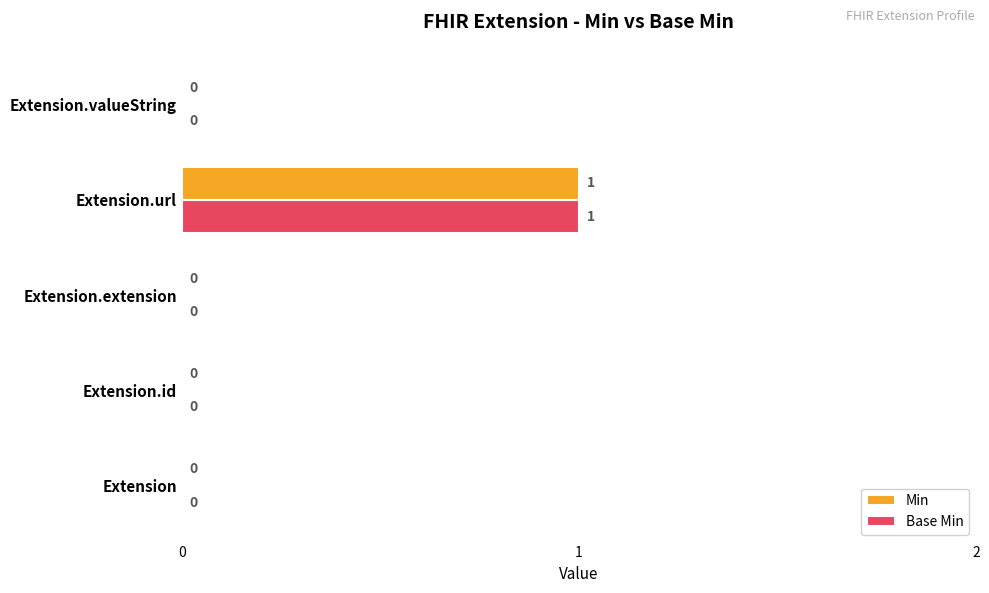

True or false: Base Min has a value of 0 at Extension.extension.

True